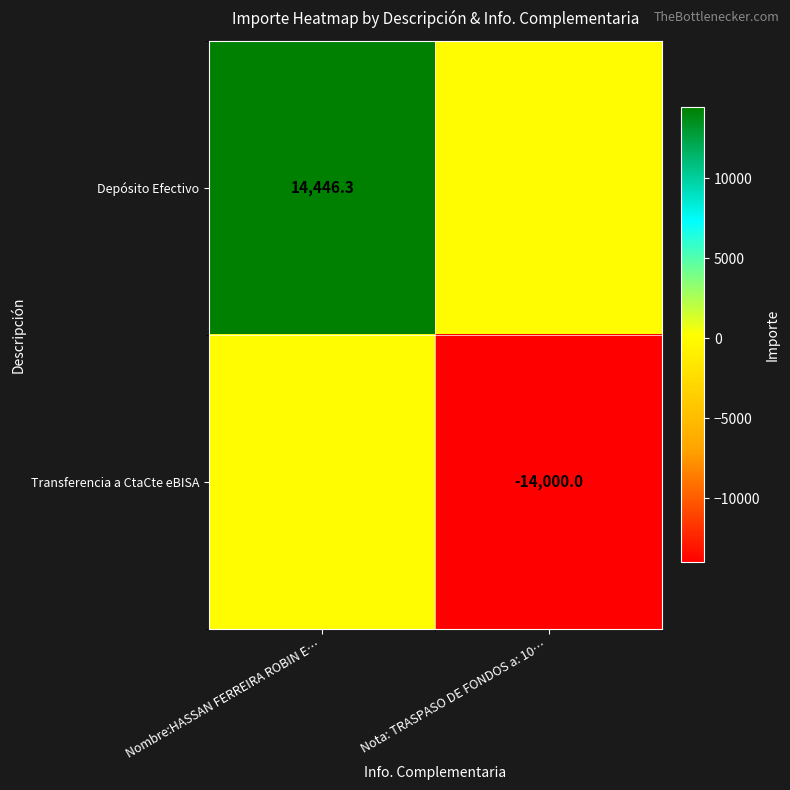

Is it true that Depósito Efectivo equals 14446.3 at Nombre:HASSAN FERREIRA ROBIN E…?

True